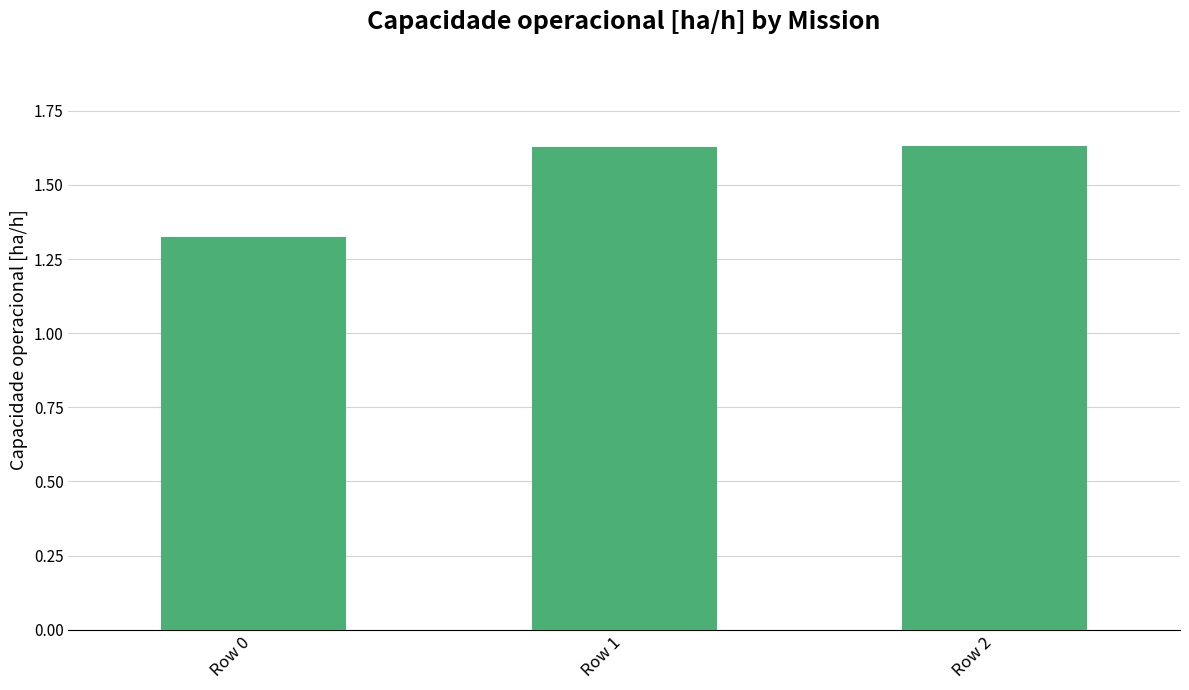

The value at Row 1 is 0.4. True or false?

False